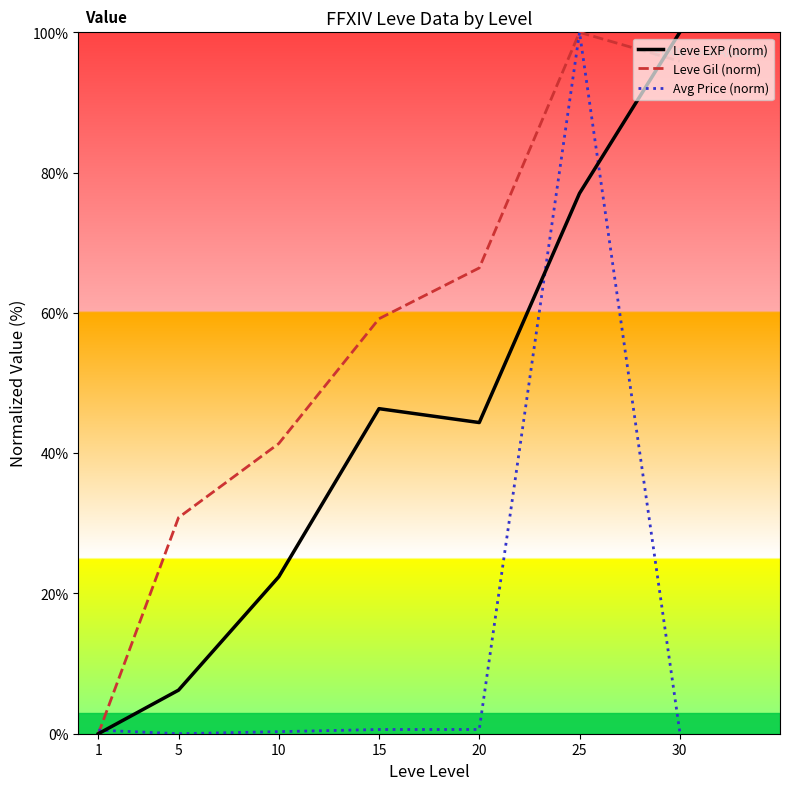

List the series in order of their peak value, highest first.

Leve EXP (norm), Leve Gil (norm), Avg Price (norm)